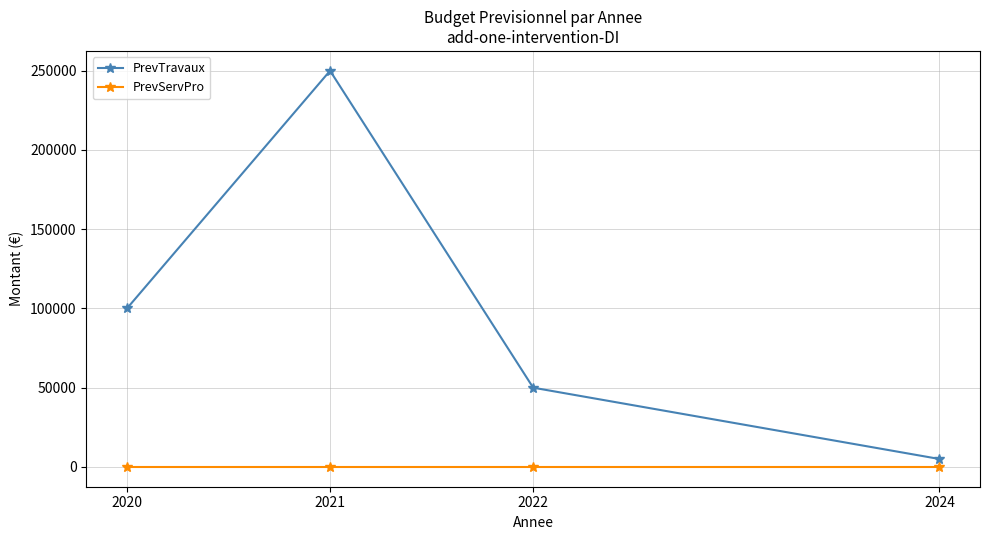

Reading left to right, list all the values displayed in this chart.

PrevTravaux: 2020=100000	2021=250000	2022=50000	2024=5000
PrevServPro: 2020=0	2021=0	2022=0	2024=0